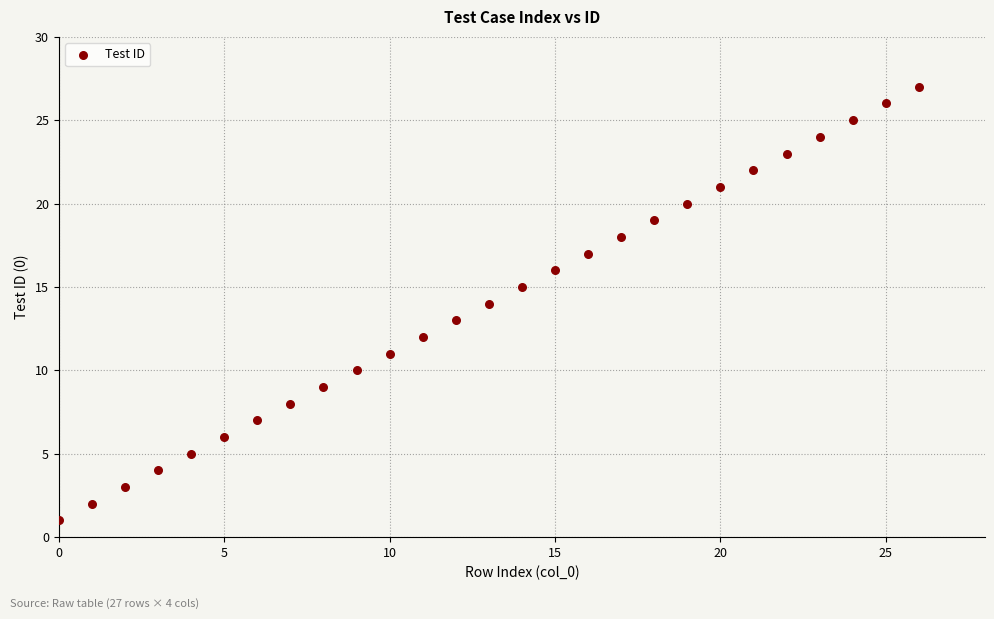

What is the range of Y values (max minus min)?

26